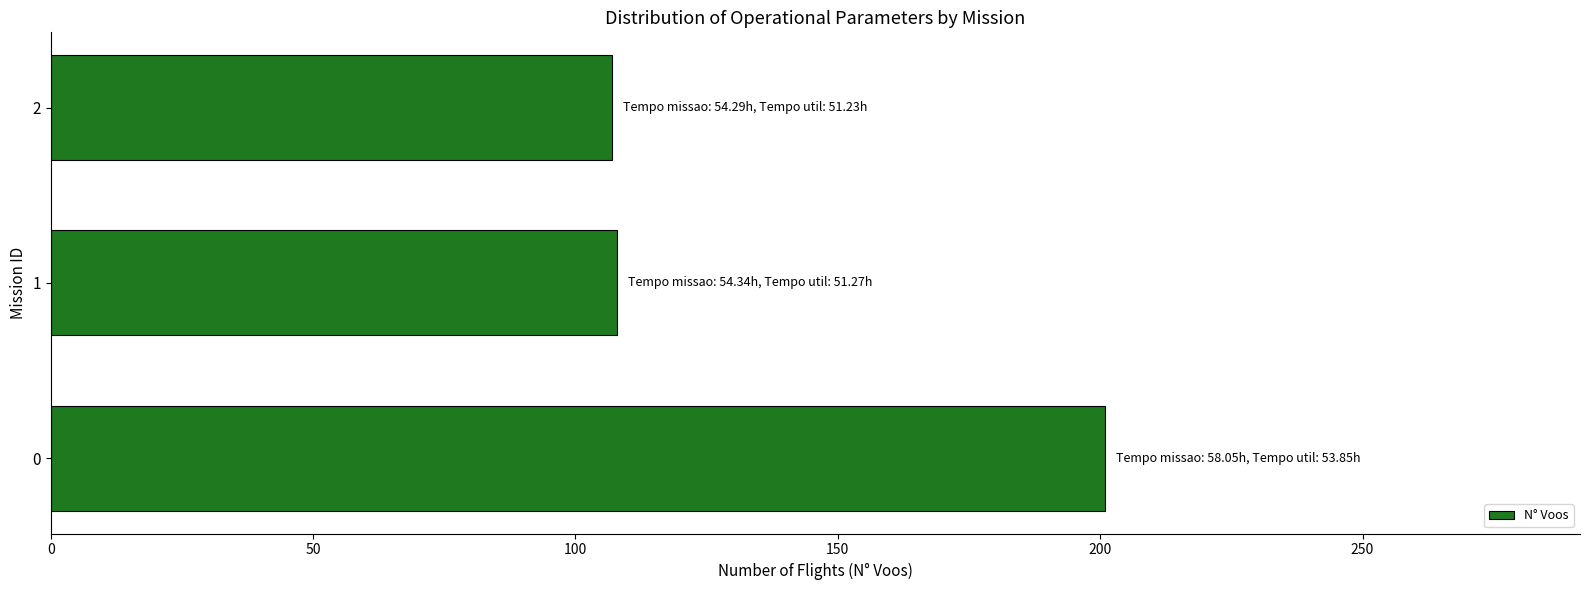

What is the maximum value shown in the chart?

201